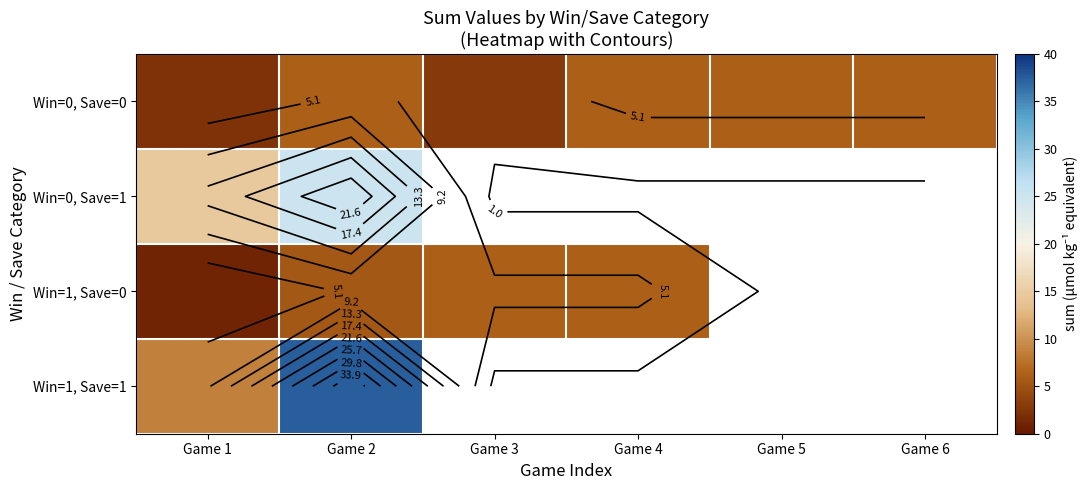

Between Game 1 and Game 4, which is larger?

Game 4